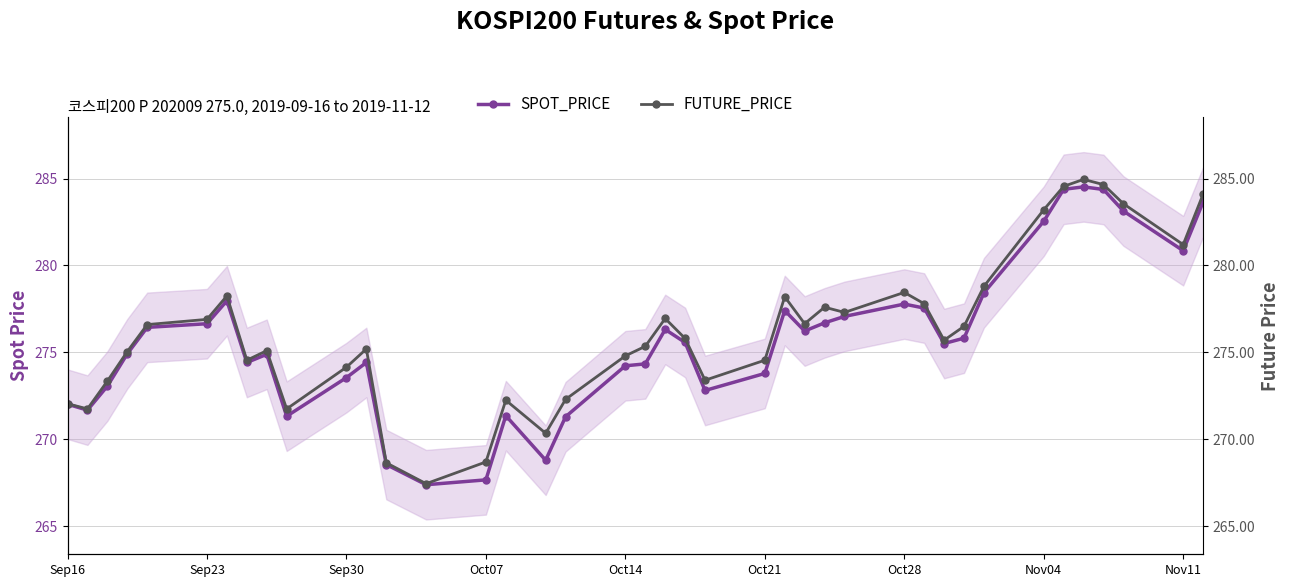

Which series has the largest range (max minus min)?

FUTURE_PRICE